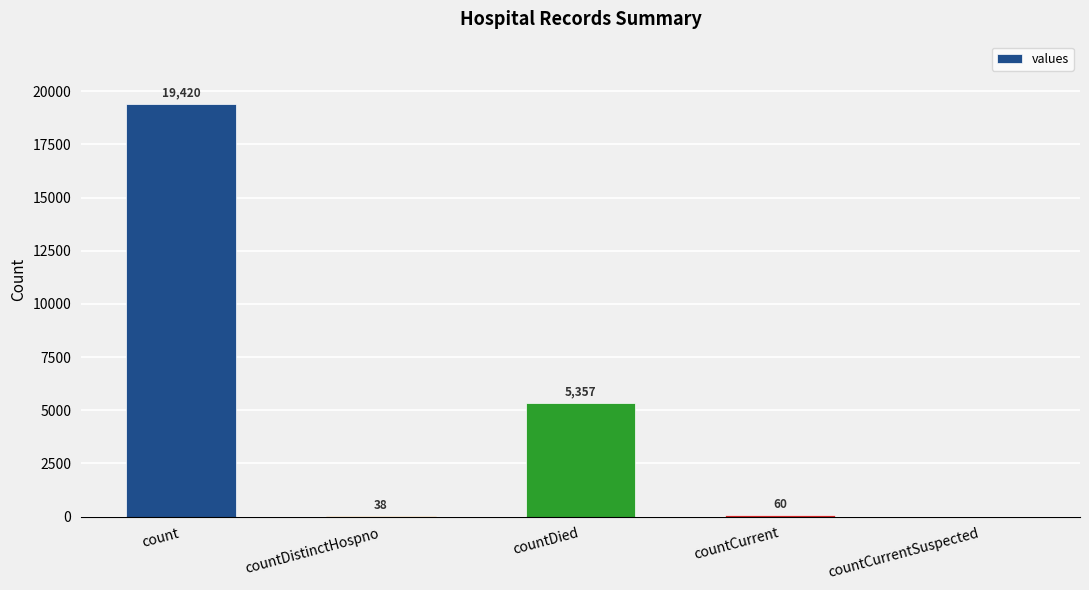

Which has a higher value, count or countCurrent?

count